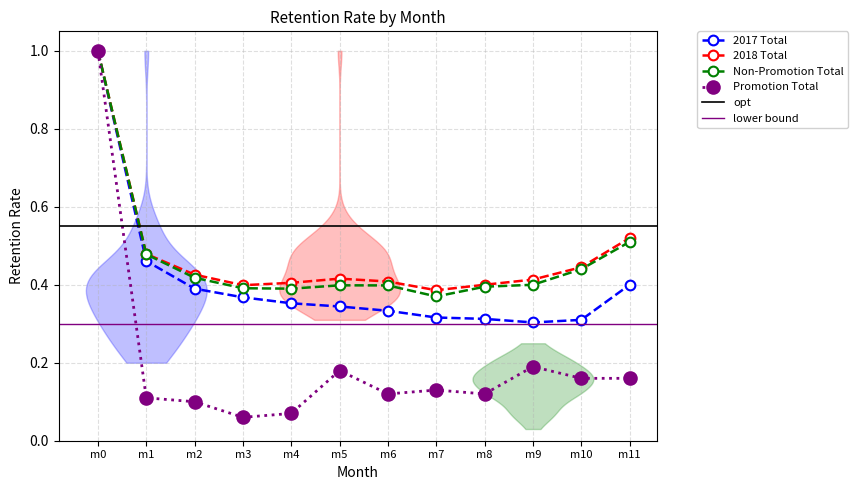

True or false: 2018 Total and Promotion Total cross at least once.

False